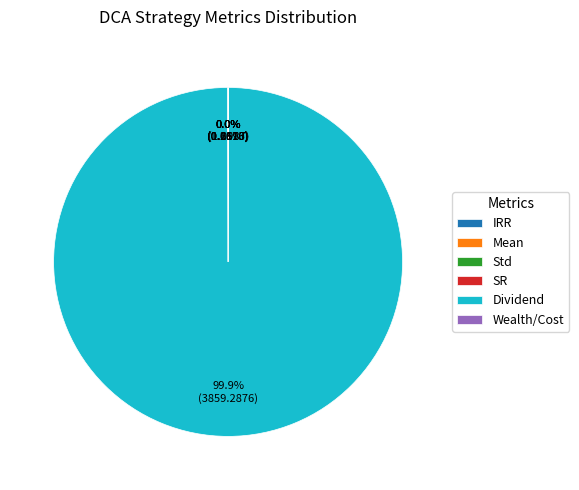

Which category has the biggest portion of the pie?

Dividend